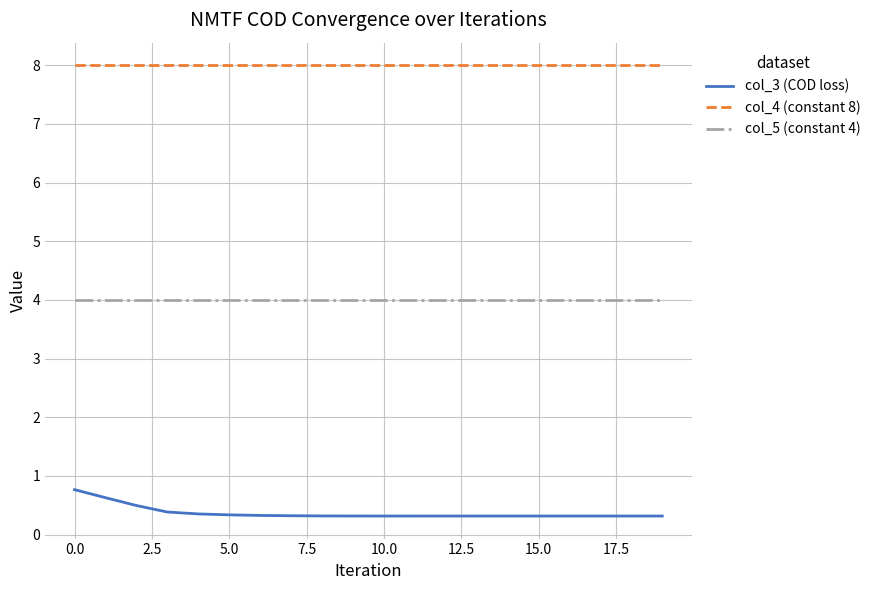

Which series has the largest total across all categories?

col_4 (constant 8)